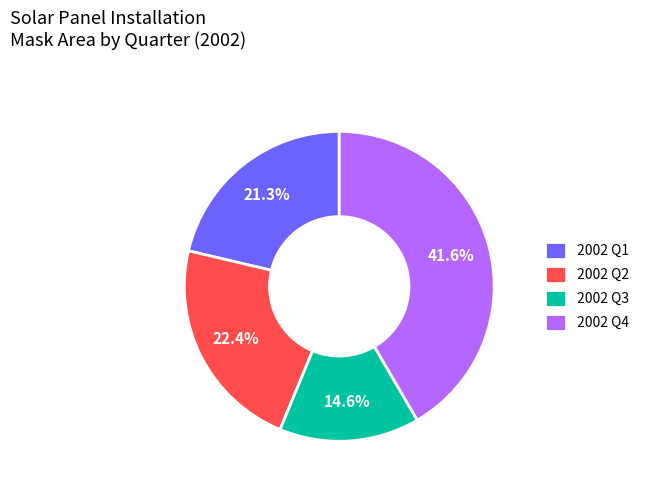

How many slices are in this pie chart?

4